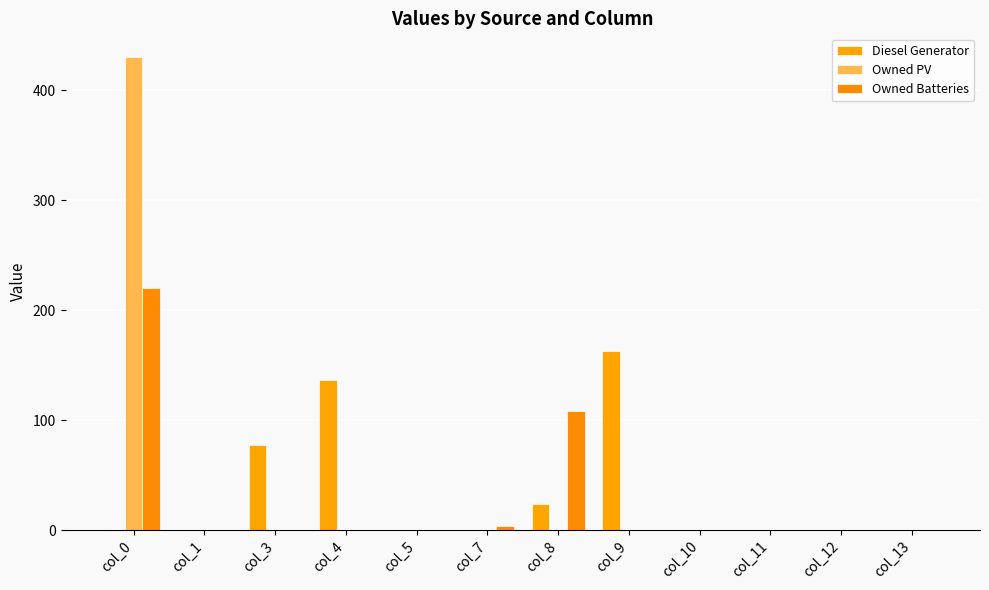

Rank the categories by Owned Batteries value from highest to lowest.

col_0, col_8, col_7, col_1, col_3, col_4, col_5, col_9, col_10, col_11, col_12, col_13